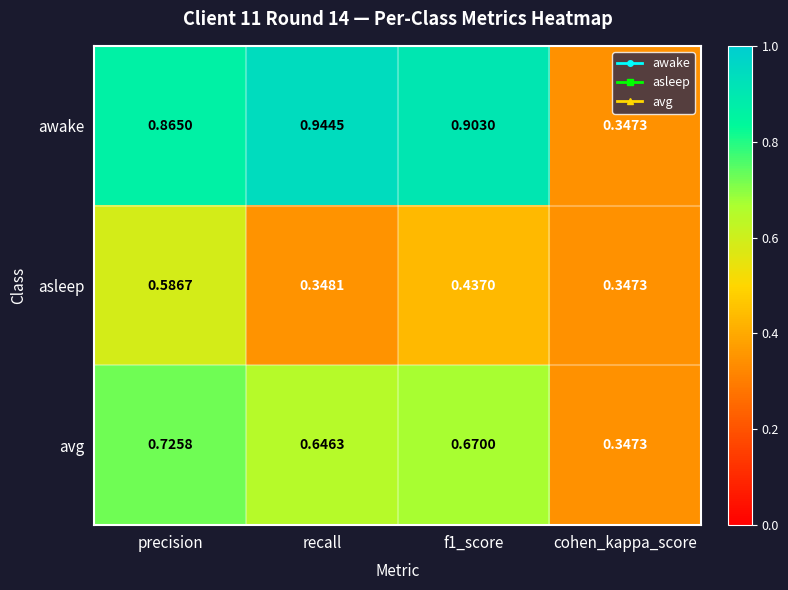

What is the total value across all series at precision?

2.2